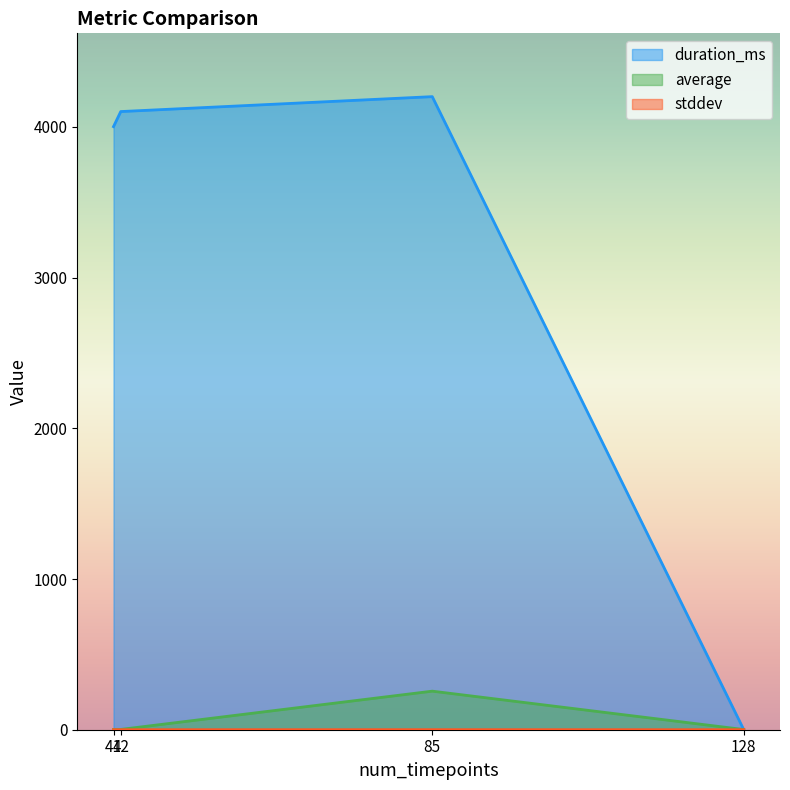

Does the chart display data point markers on the line(s)?

No